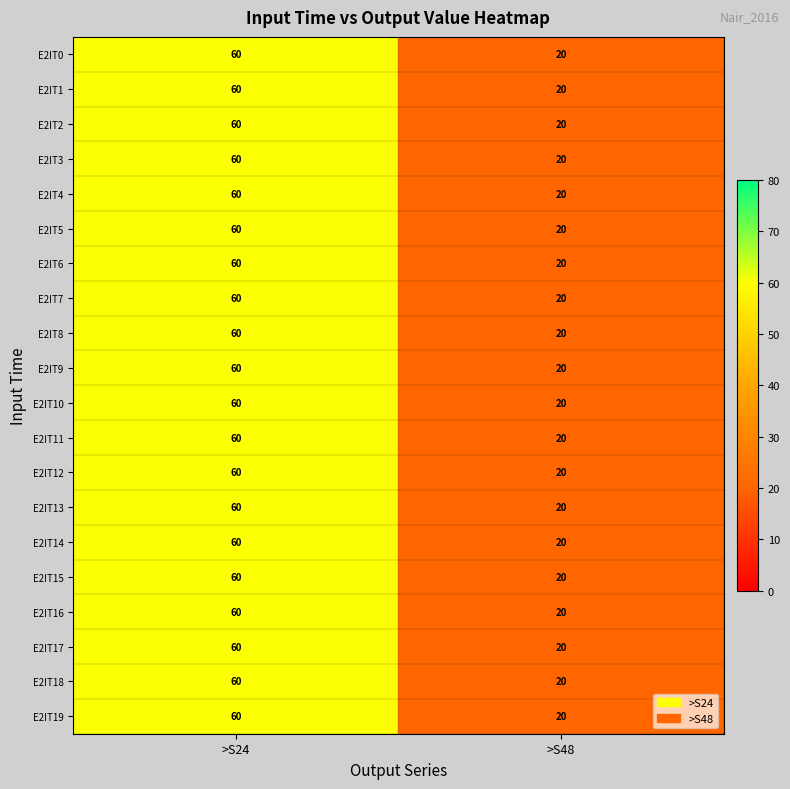

At which category is the sum across all series the highest?

>S24